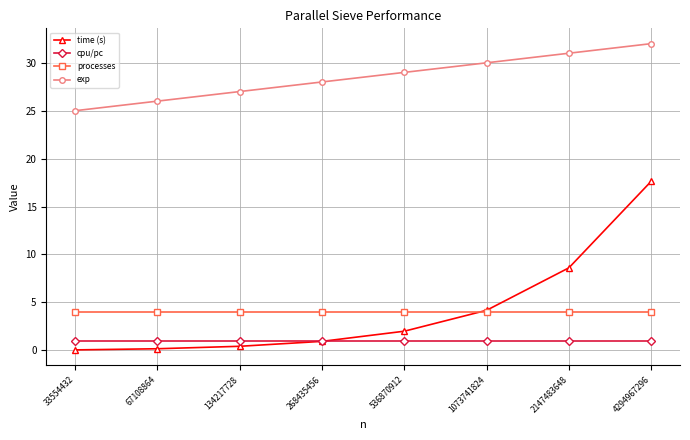

What is the approximate value of time (s) at 67108864?

0.2